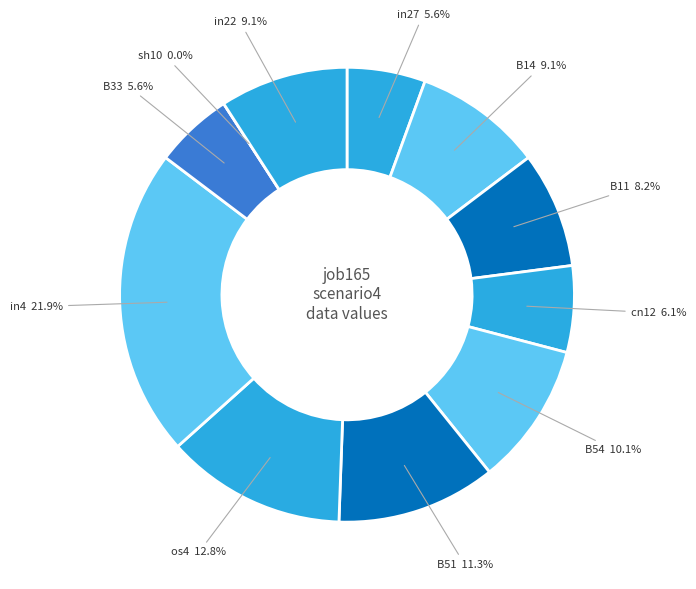

Does B33 represent more than half of the total?

No